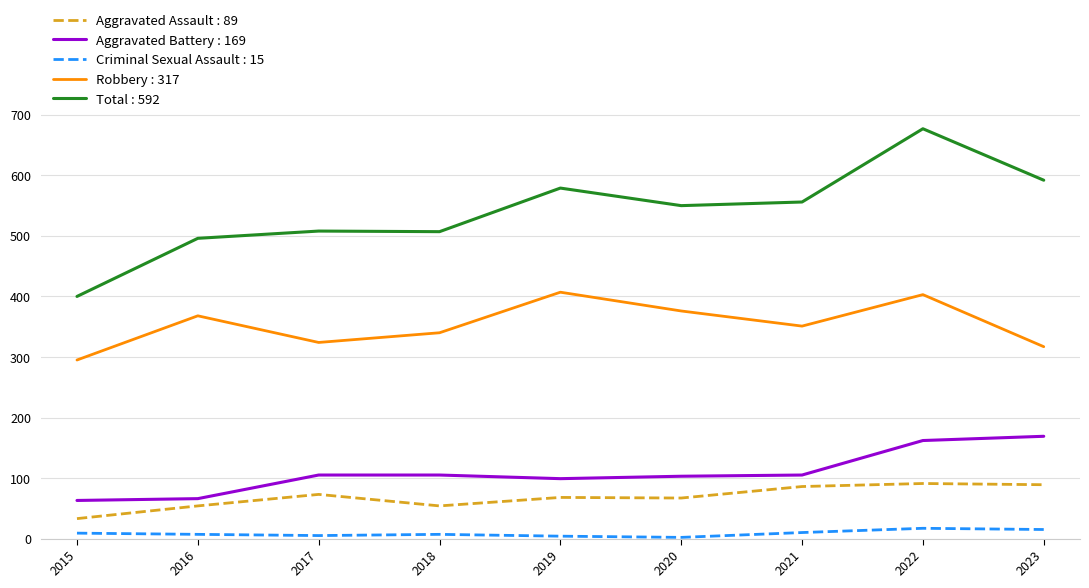

True or false: Robbery : 317 and Aggravated Battery : 169 intersect in this chart.

False